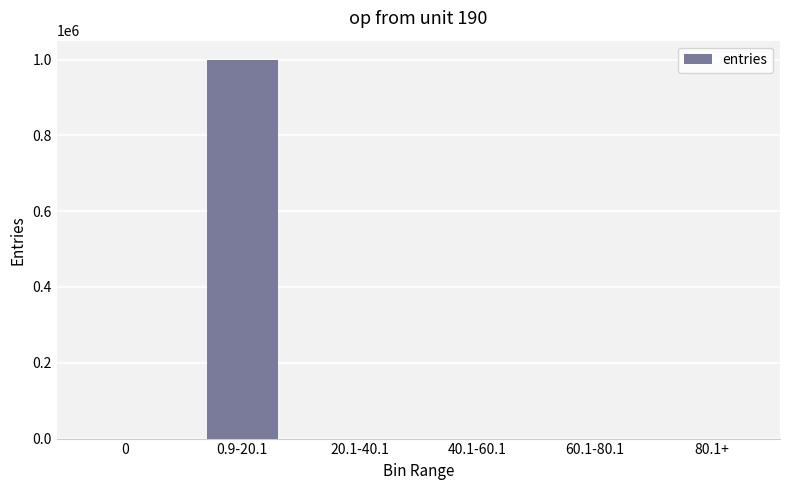

Are the bars grouped side by side (vs. stacked)?

No